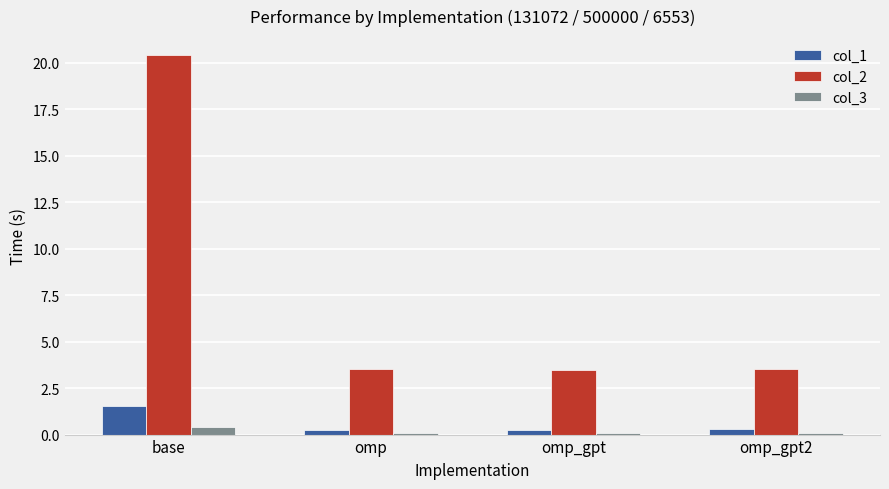

True or false: col_2 has a value of 20.4 at base.

True